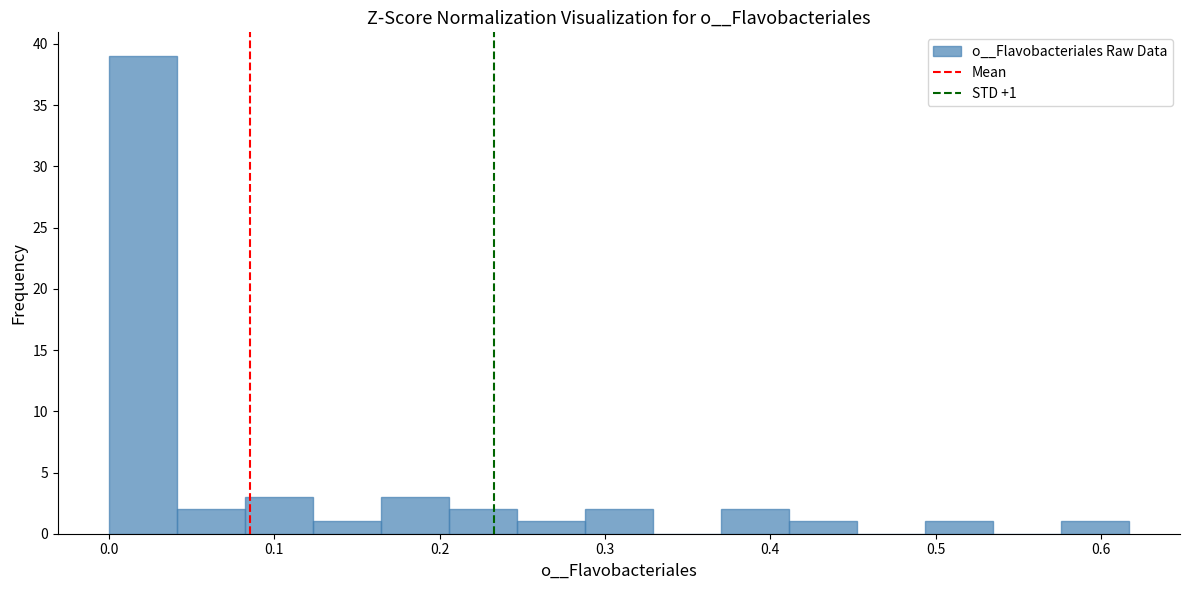

Over which range of the x-axis is the bar tallest?

0.00 to 0.04